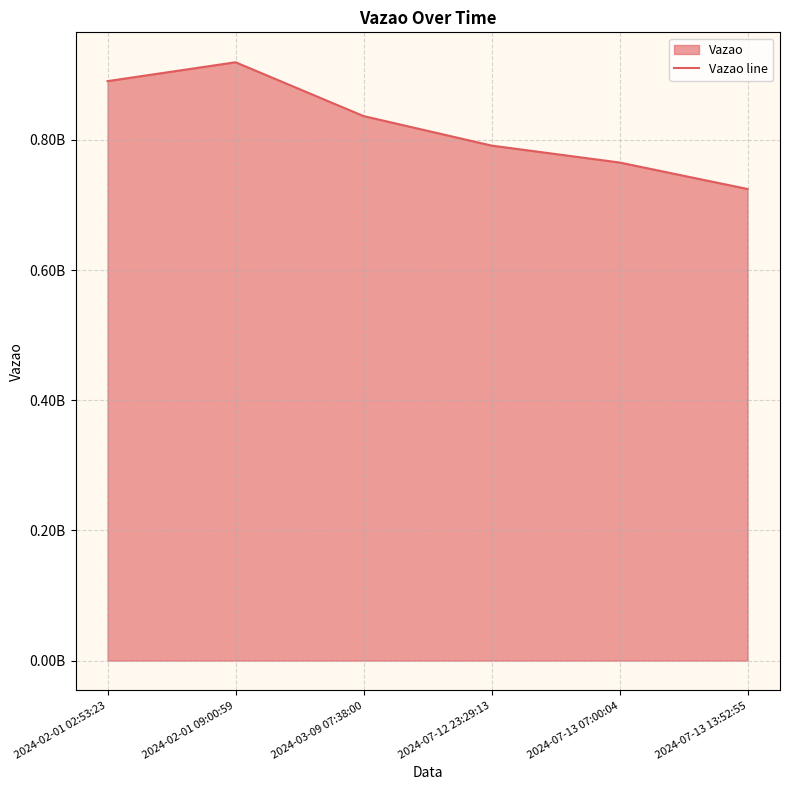

Is it true that the value at 2024-07-13 07:00:04 is 765356846?

True